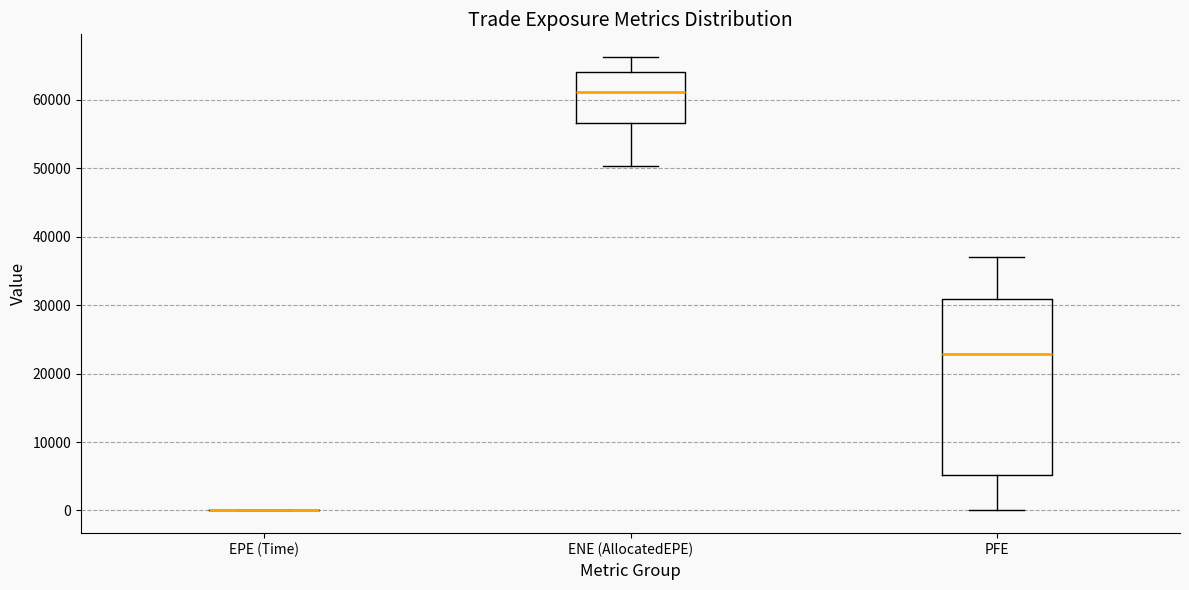

Comparing the boxes themselves (not the whiskers), which one is the tallest?

PFE